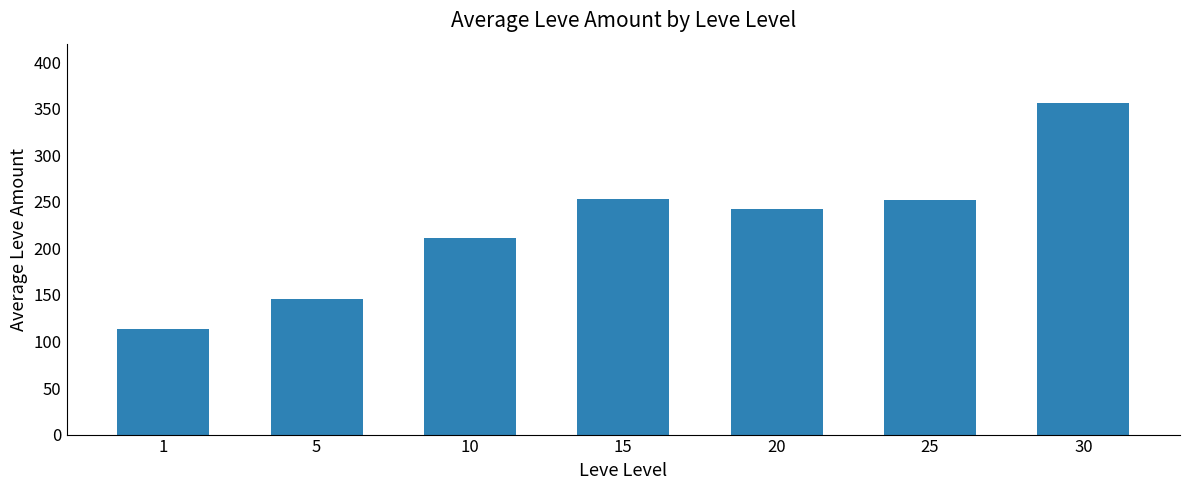

What is the sum of the values at 1 and 25?

365.4